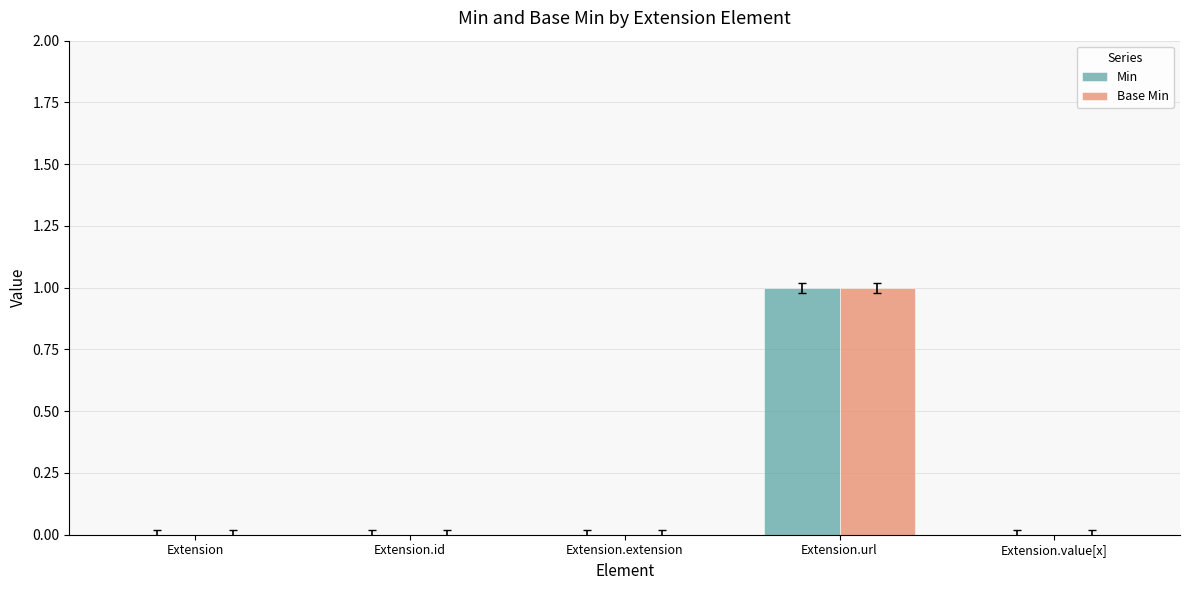

Is it true that Min equals 0 at Extension?

True